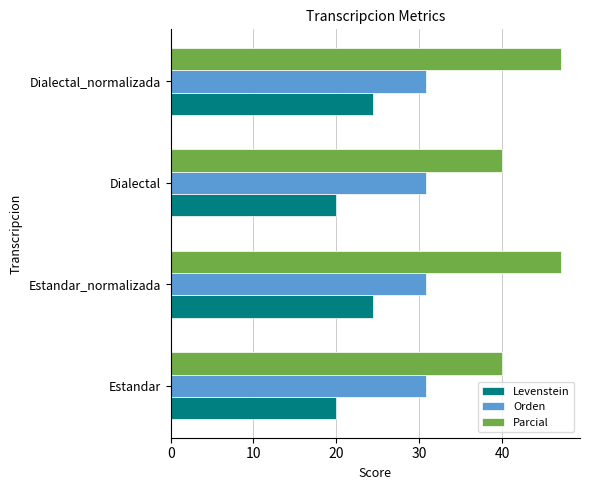

What is the sum of the Orden values at Dialectal_normalizada and Estandar?

61.5